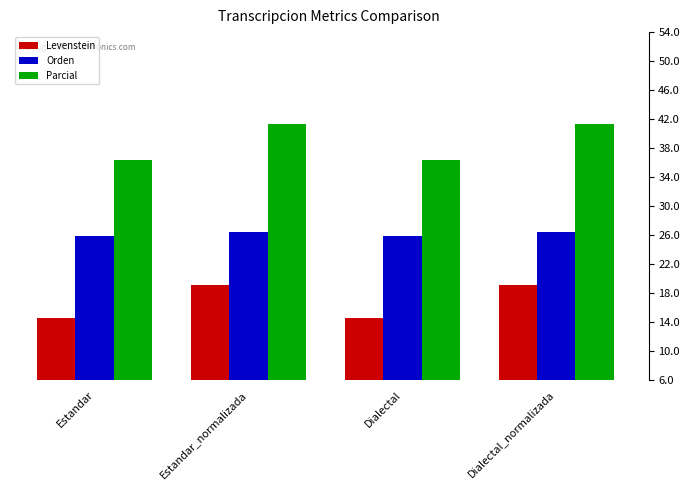

At which label does Parcial first exceed 41?

Estandar_normalizada